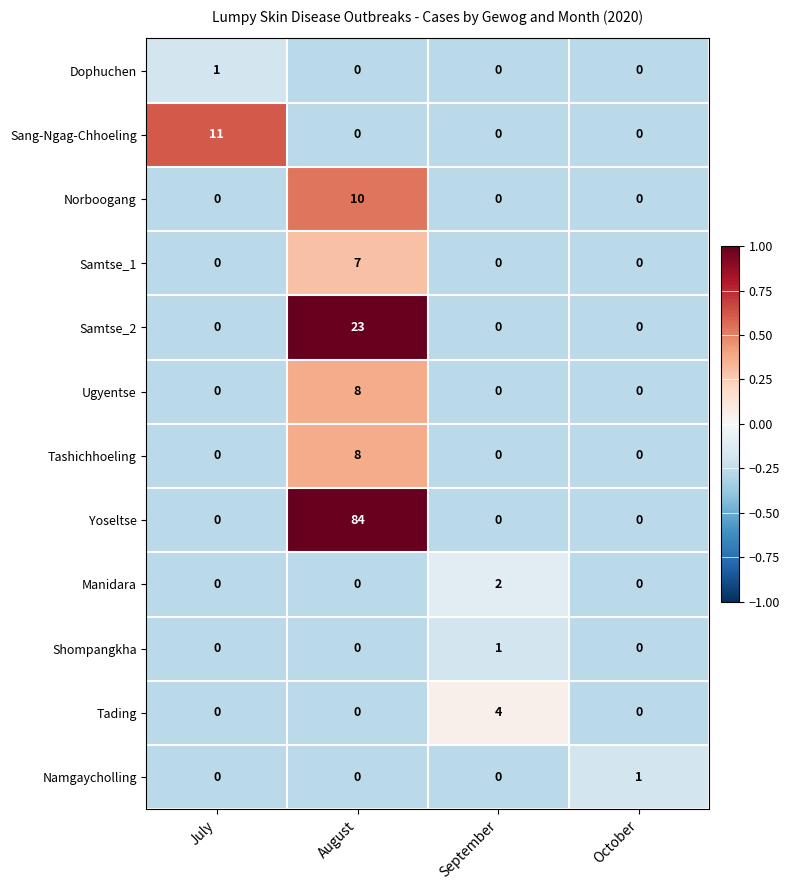

What is the maximum value shown in the chart?

84